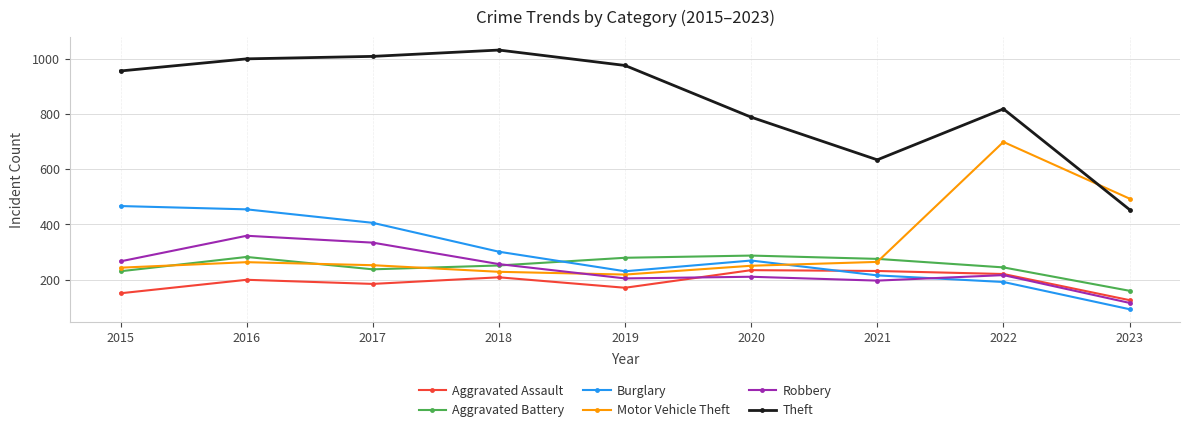

How many intersections are there between Burglary and Aggravated Assault?

1